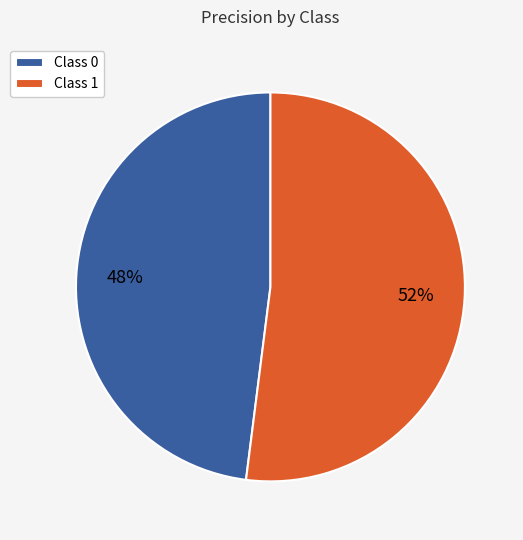

To the nearest percent, what is the average slice percentage?

50%